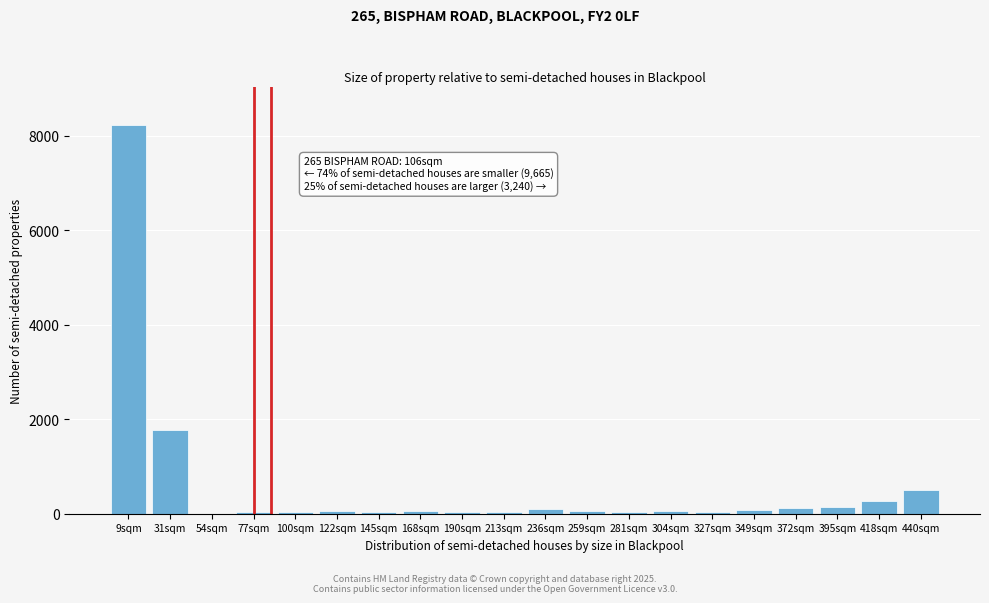

What is the greatest value displayed?

8220